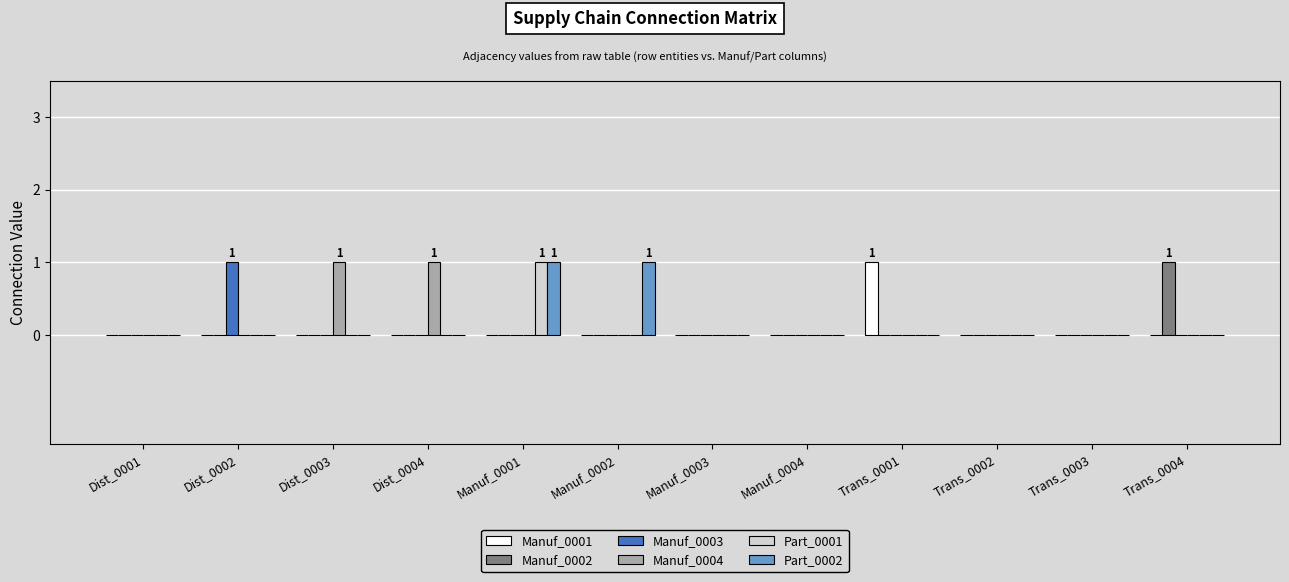

Reading right to left, what are all the values shown in this chart?

Manuf_0001: Trans_0004=0	Trans_0003=0	Trans_0002=0	Trans_0001=1	Manuf_0004=0	Manuf_0003=0	Manuf_0002=0	Manuf_0001=0	Dist_0004=0	Dist_0003=0	Dist_0002=0	Dist_0001=0
Manuf_0002: Trans_0004=1	Trans_0003=0	Trans_0002=0	Trans_0001=0	Manuf_0004=0	Manuf_0003=0	Manuf_0002=0	Manuf_0001=0	Dist_0004=0	Dist_0003=0	Dist_0002=0	Dist_0001=0
Manuf_0003: Trans_0004=0	Trans_0003=0	Trans_0002=0	Trans_0001=0	Manuf_0004=0	Manuf_0003=0	Manuf_0002=0	Manuf_0001=0	Dist_0004=0	Dist_0003=0	Dist_0002=1	Dist_0001=0
Manuf_0004: Trans_0004=0	Trans_0003=0	Trans_0002=0	Trans_0001=0	Manuf_0004=0	Manuf_0003=0	Manuf_0002=0	Manuf_0001=0	Dist_0004=1	Dist_0003=1	Dist_0002=0	Dist_0001=0
Part_0001: Trans_0004=0	Trans_0003=0	Trans_0002=0	Trans_0001=0	Manuf_0004=0	Manuf_0003=0	Manuf_0002=0	Manuf_0001=1	Dist_0004=0	Dist_0003=0	Dist_0002=0	Dist_0001=0
Part_0002: Trans_0004=0	Trans_0003=0	Trans_0002=0	Trans_0001=0	Manuf_0004=0	Manuf_0003=0	Manuf_0002=1	Manuf_0001=1	Dist_0004=0	Dist_0003=0	Dist_0002=0	Dist_0001=0